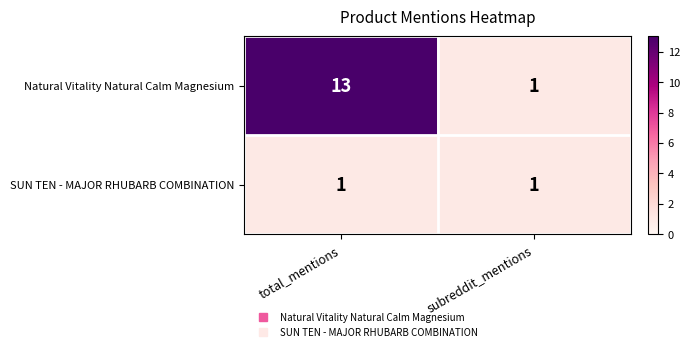

What is the difference between the maximum and minimum values in the Natural Vitality Natural Calm Magnesium series?

12